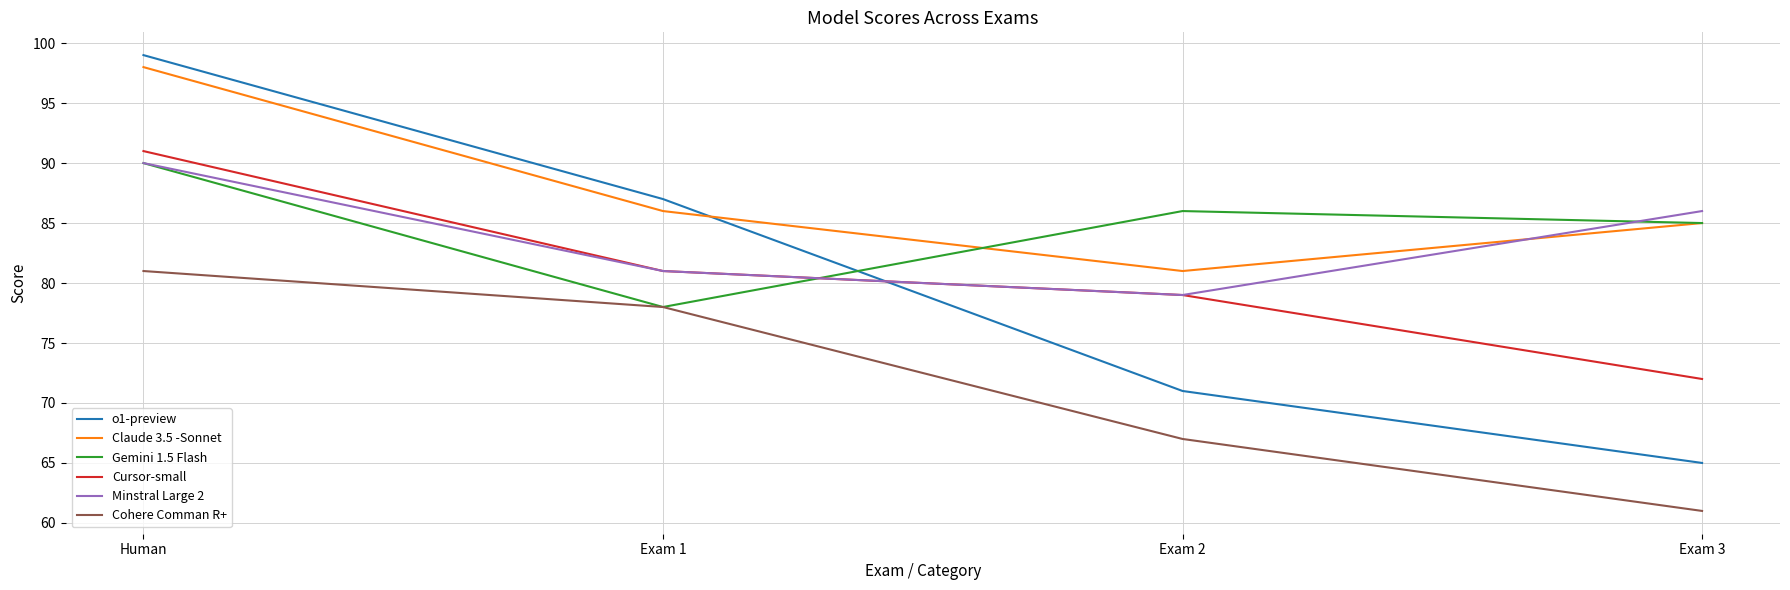

Is it true that Minstral Large 2 equals 142 at Exam 1?

False